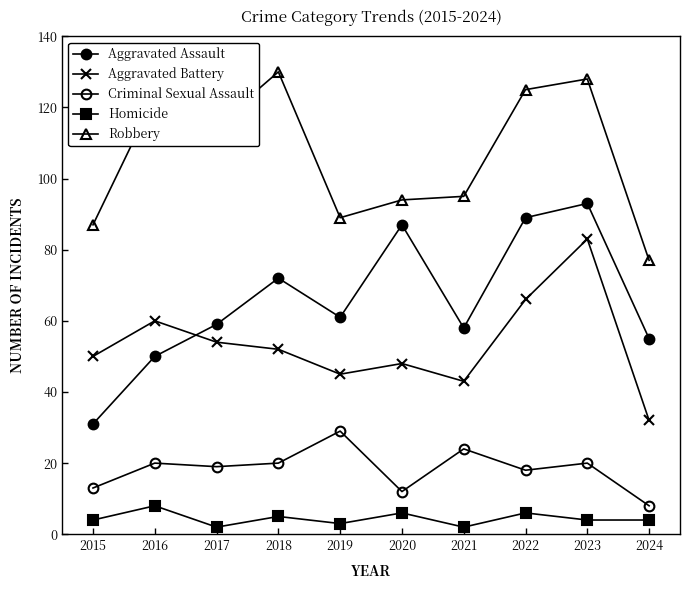

Between 2018 and 2023, which series saw the biggest shift?

Aggravated Battery